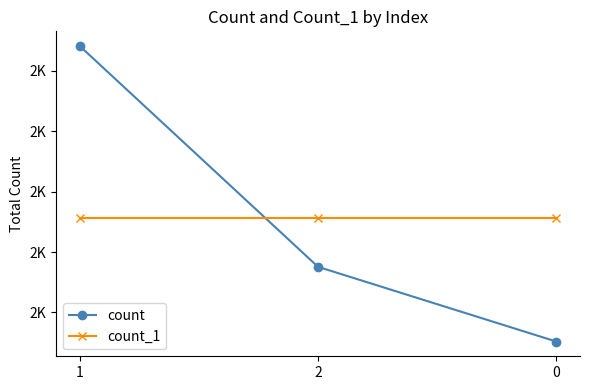

Is this an area chart (filled region under the line)?

No